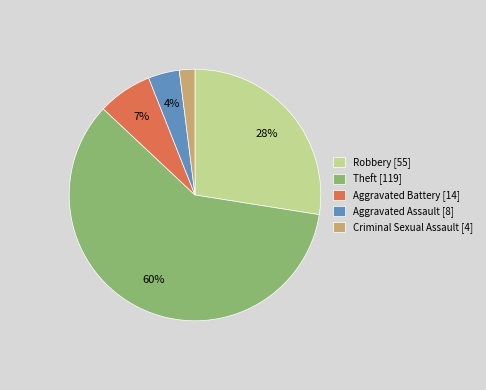

What is the majority slice?

Theft